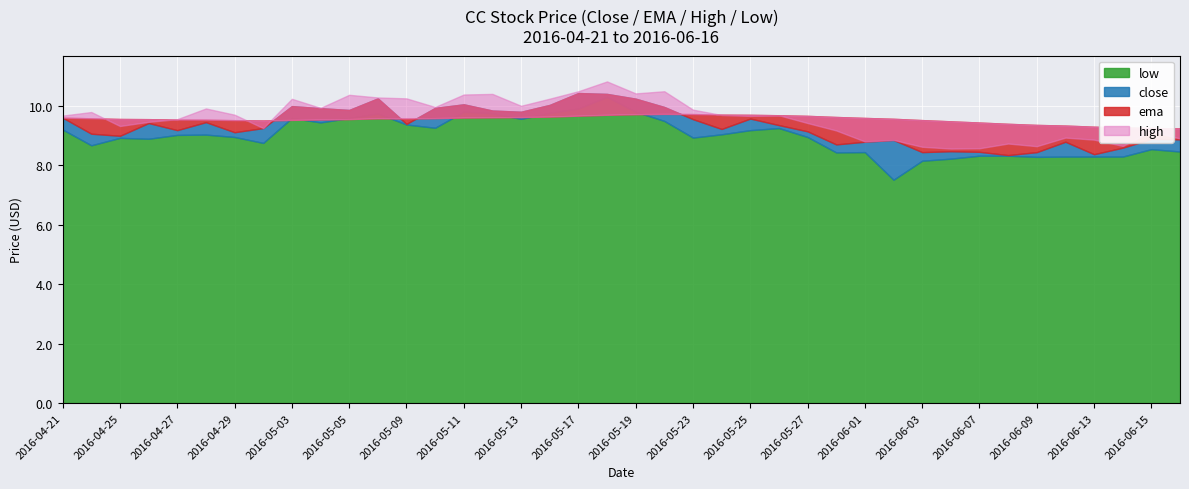

What is the maximum value shown in the chart?

10.8